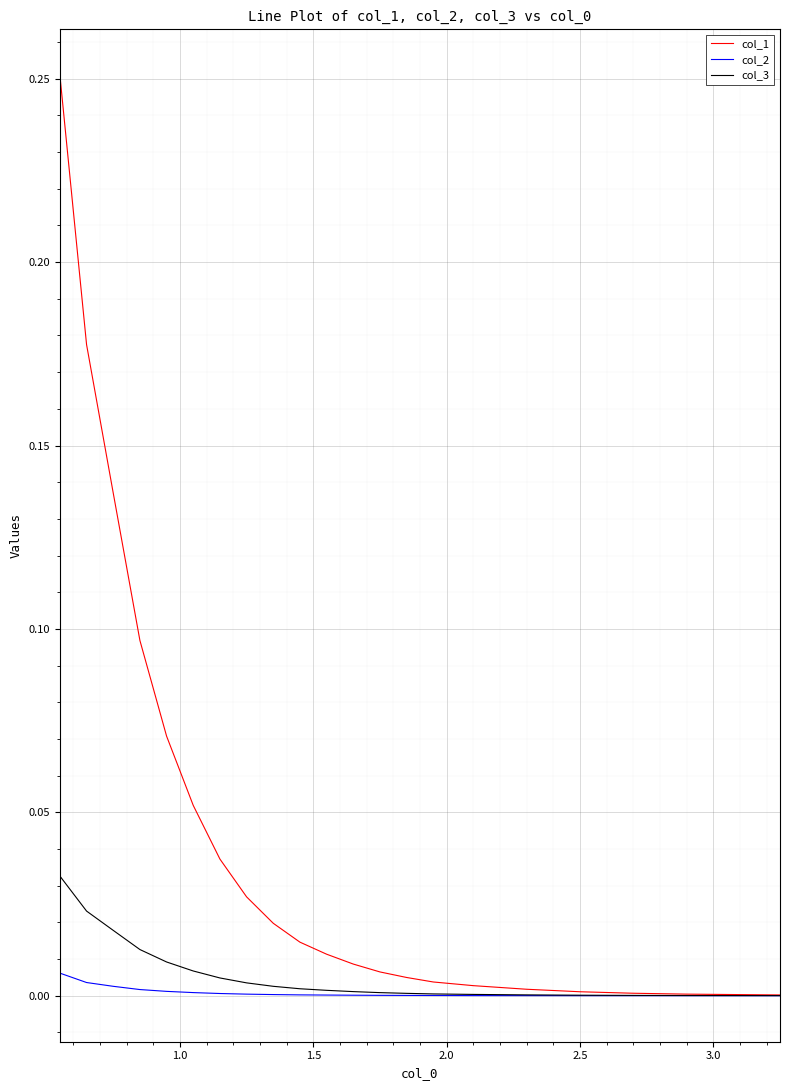

Which series has the largest total across all categories?

col_1